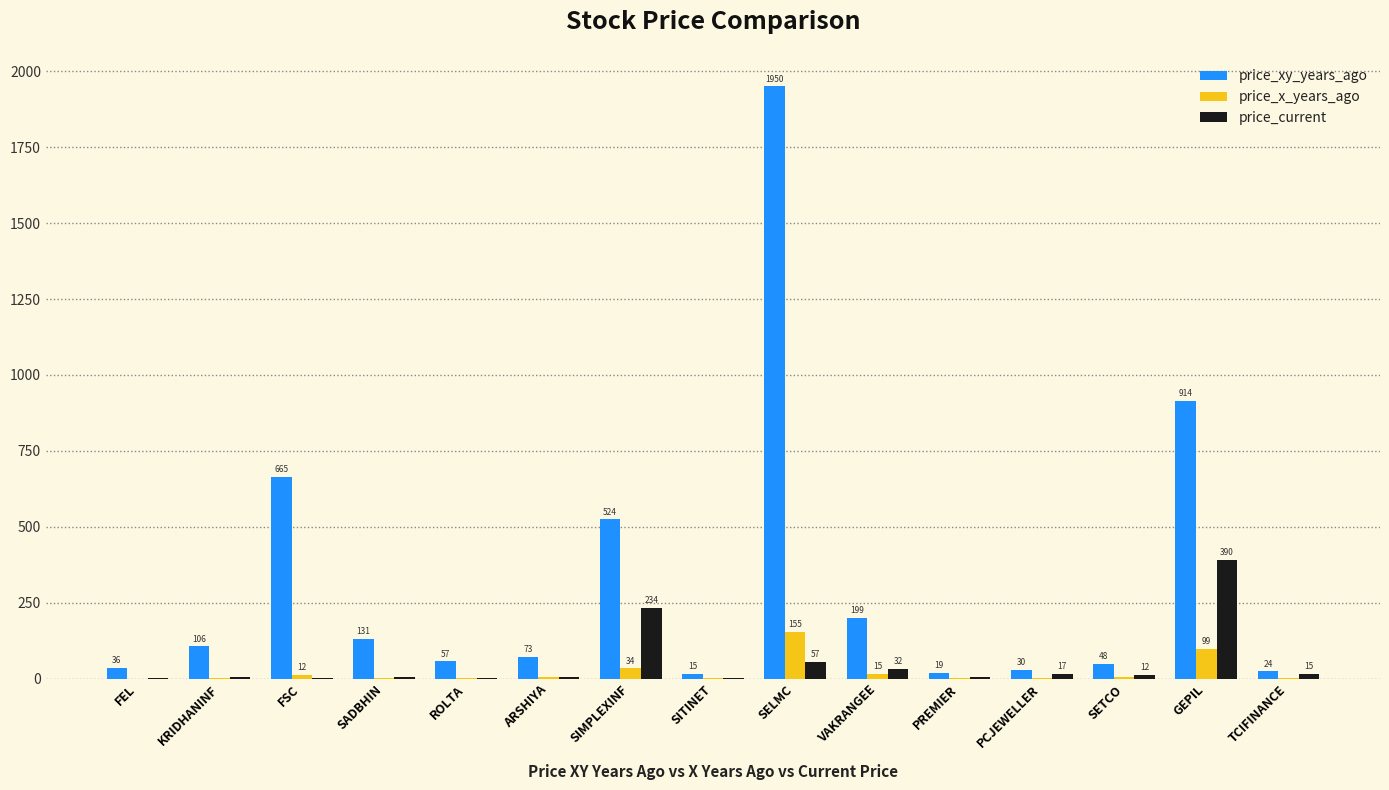

The price_current series shows 15.2 at TCIFINANCE. True or false?

True